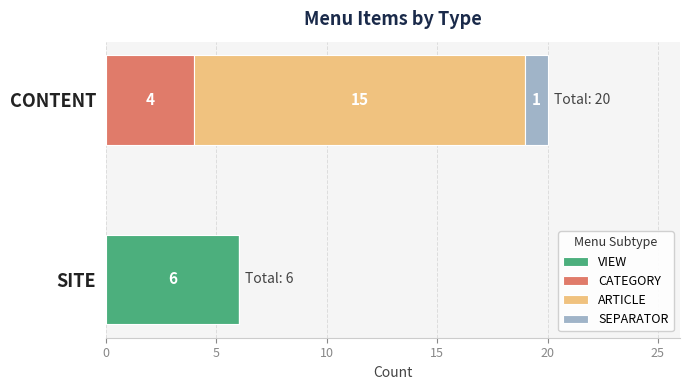

Which category has the highest value in the VIEW series?

SITE